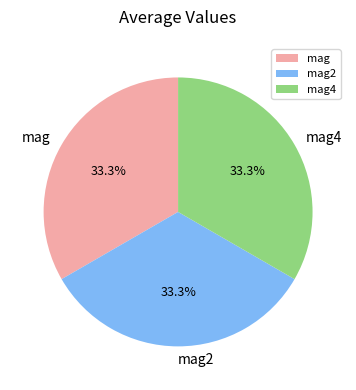

Is mag the majority of the pie?

No